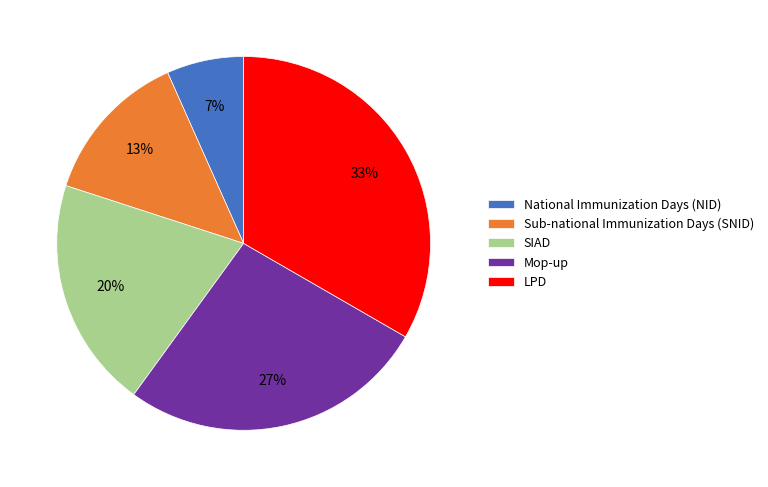

Is it true that Sub-national Immunization Days (SNID) is 13% of the pie?

True